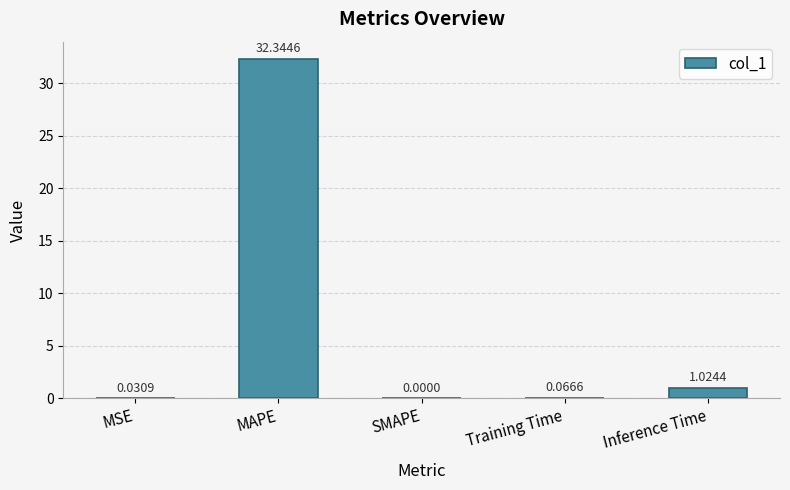

What is the maximum value shown in the chart?

32.3